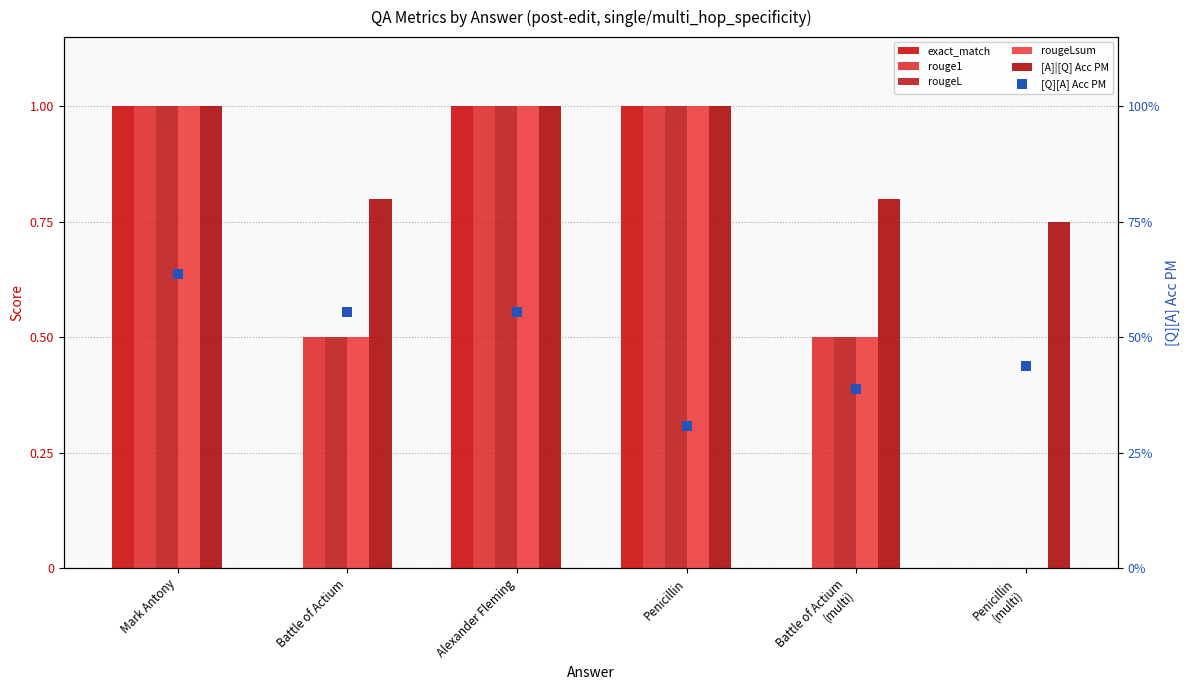

Which series has the widest spread of Y values?

exact_match